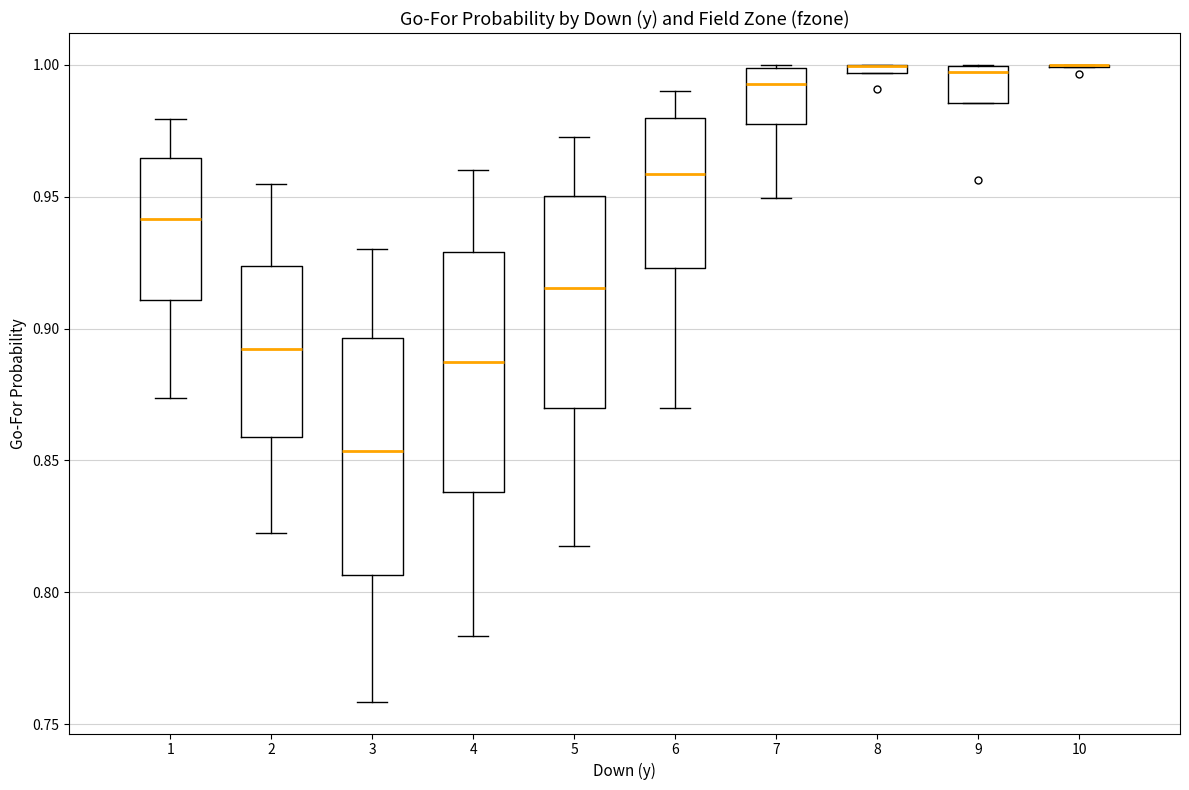

Where does the lower whisker of the box at x = 4 end on the y-axis? The values are not printed on the chart, so give them approximately, as read against the axis.

0.785